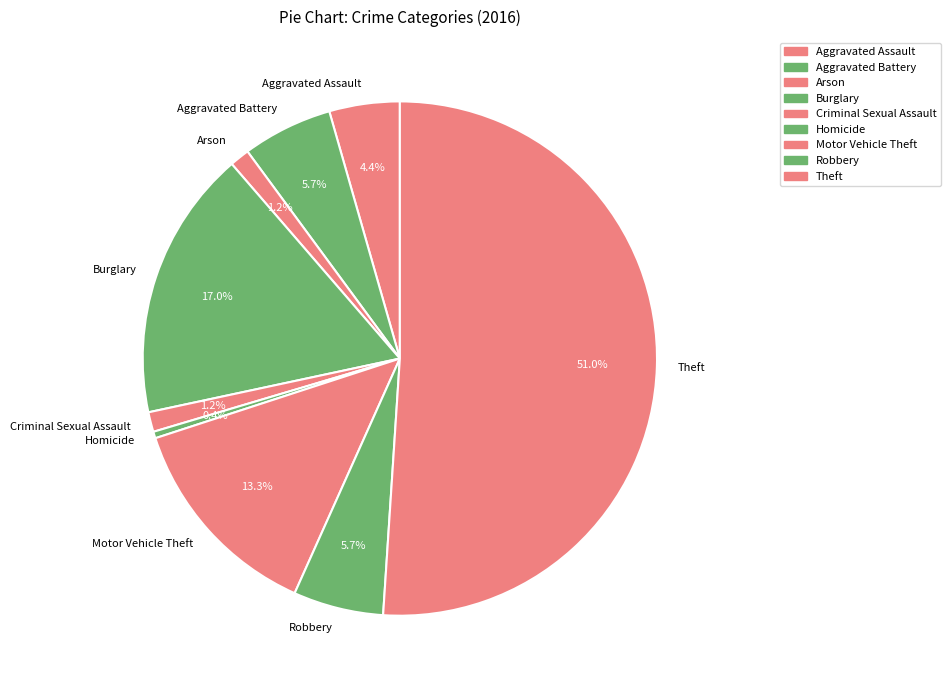

Which slice is the largest?

Theft